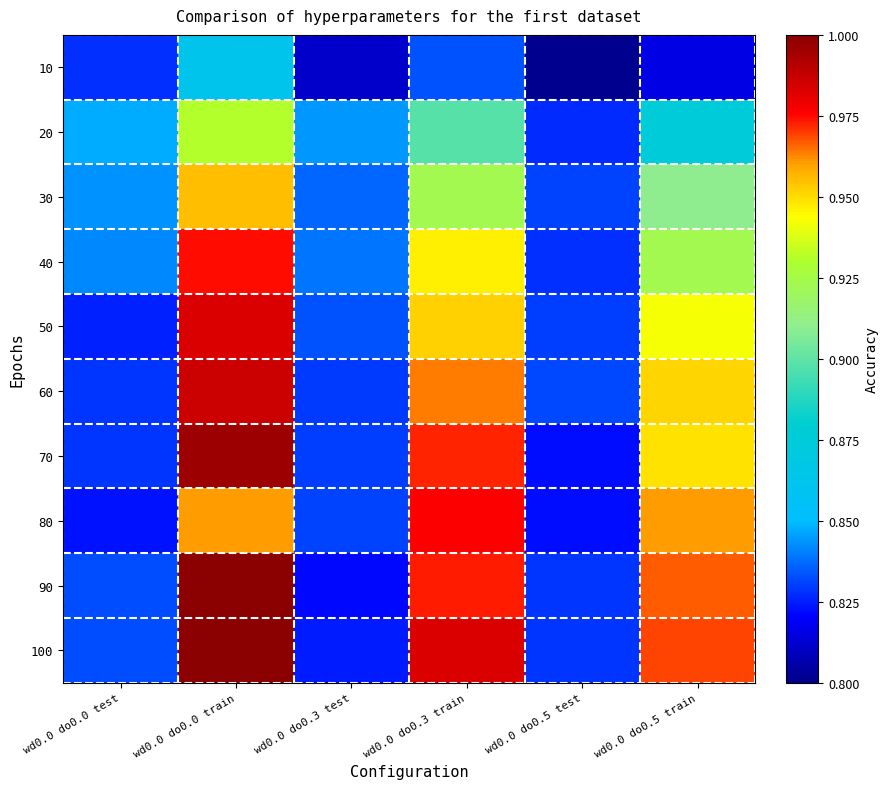

Count the number of categories in the chart.

6